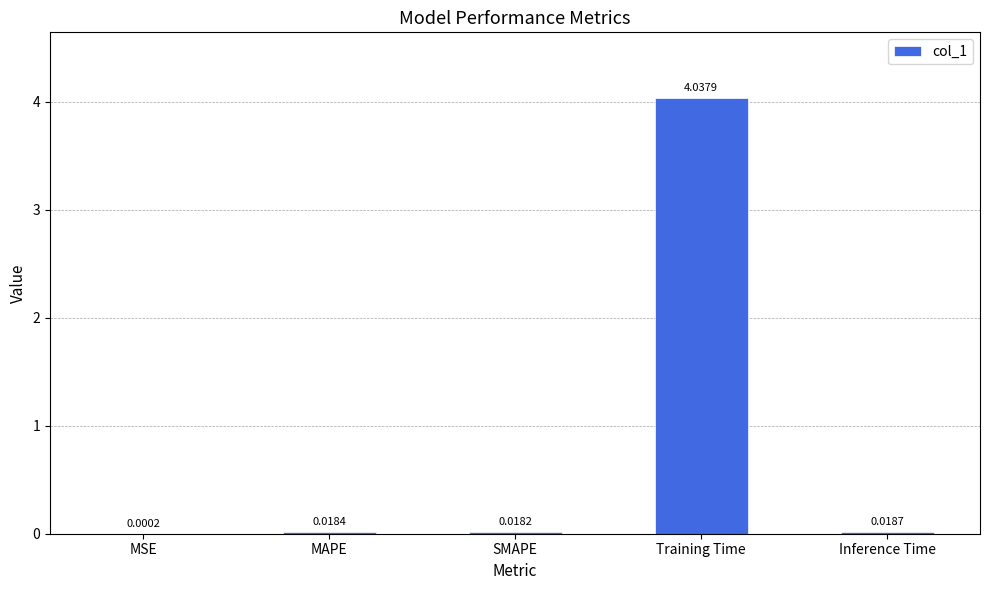

Where is the data nearest to the value 2?

Inference Time